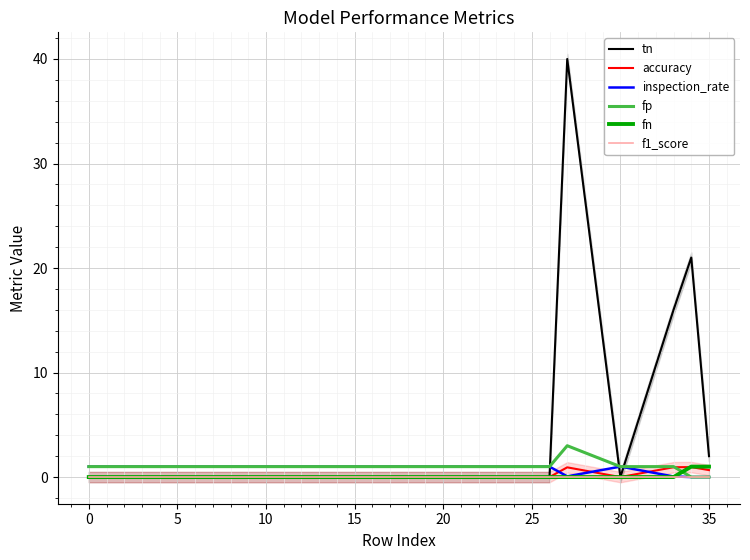

Count the number of data series in this chart.

6